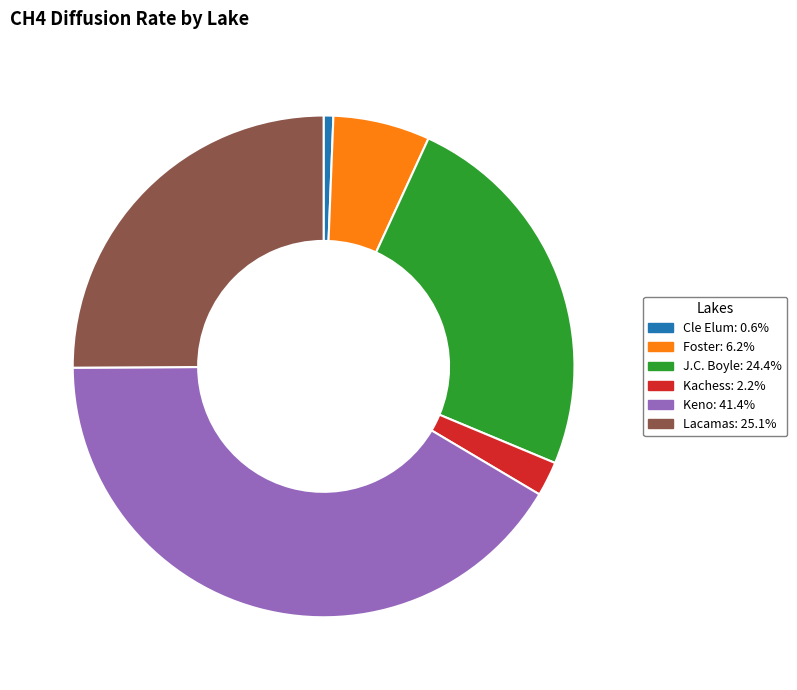

How many slices are in this pie chart?

6